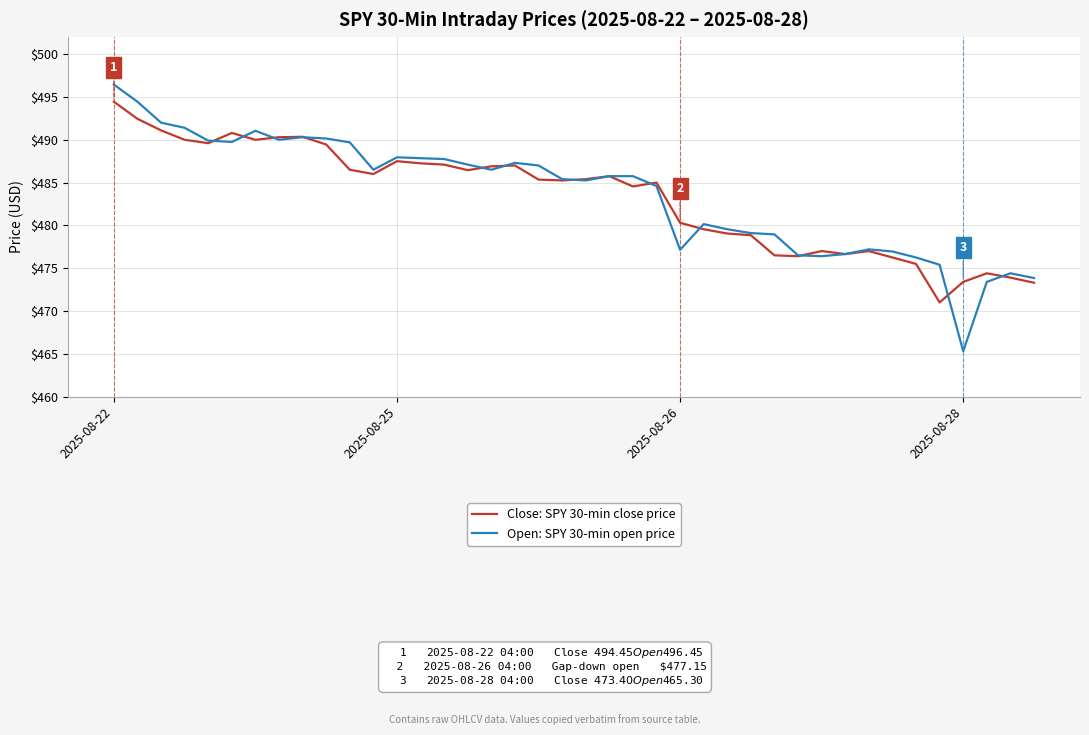

True or false: Open: SPY 30-min open price and Close: SPY 30-min close price cross at least once.

True